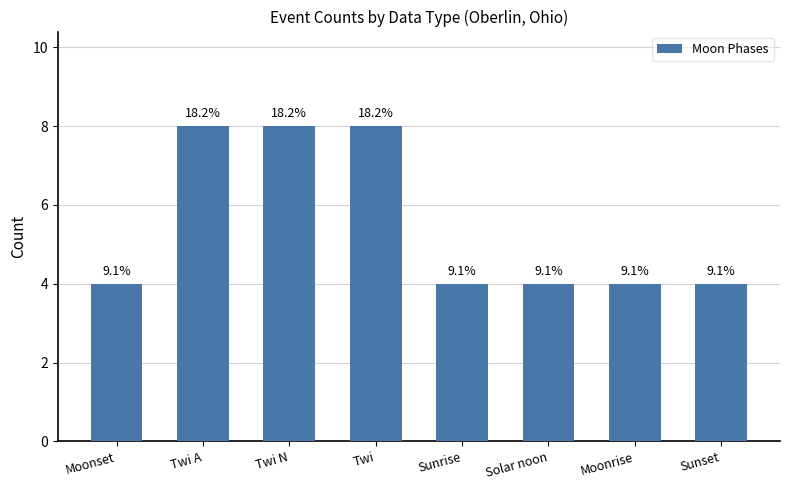

Count the values in the range 4 to 8.

8